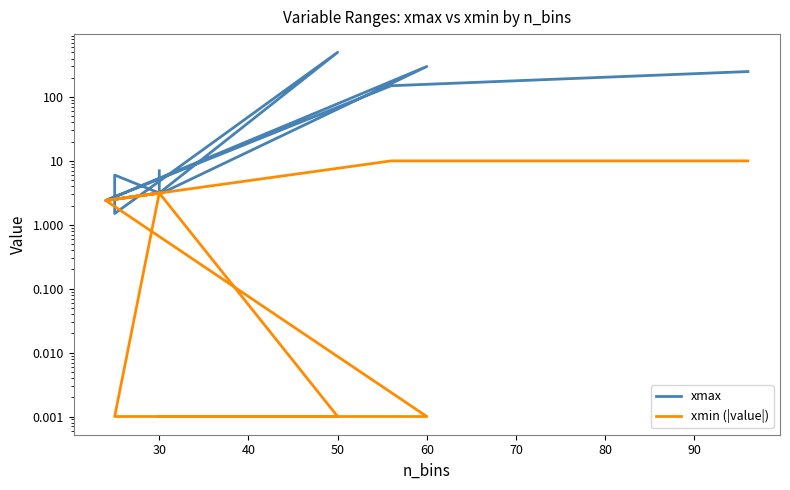

Does the chart have visible grid lines?

No